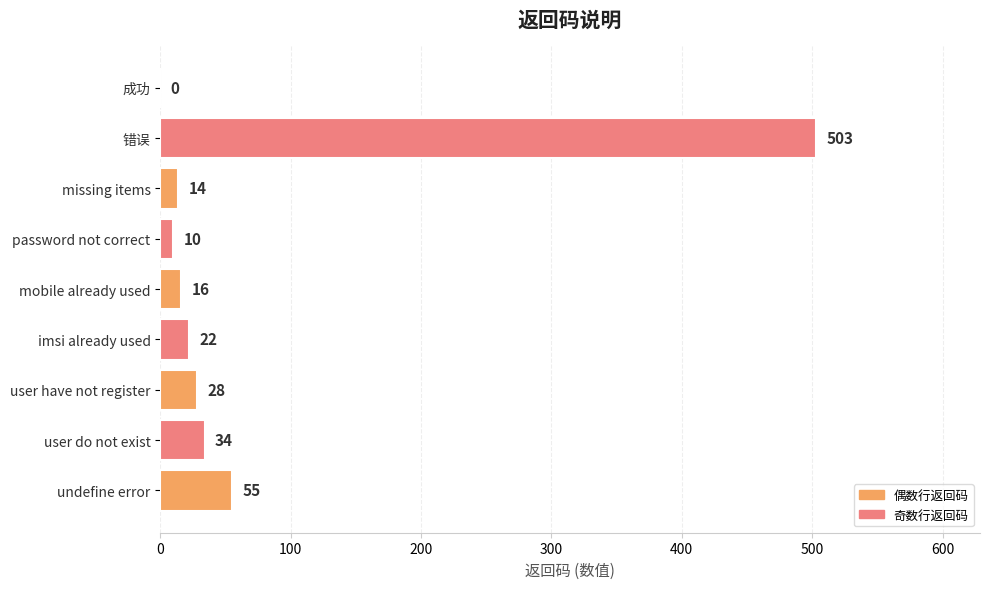

Between 错误 and password not correct, which is larger?

错误